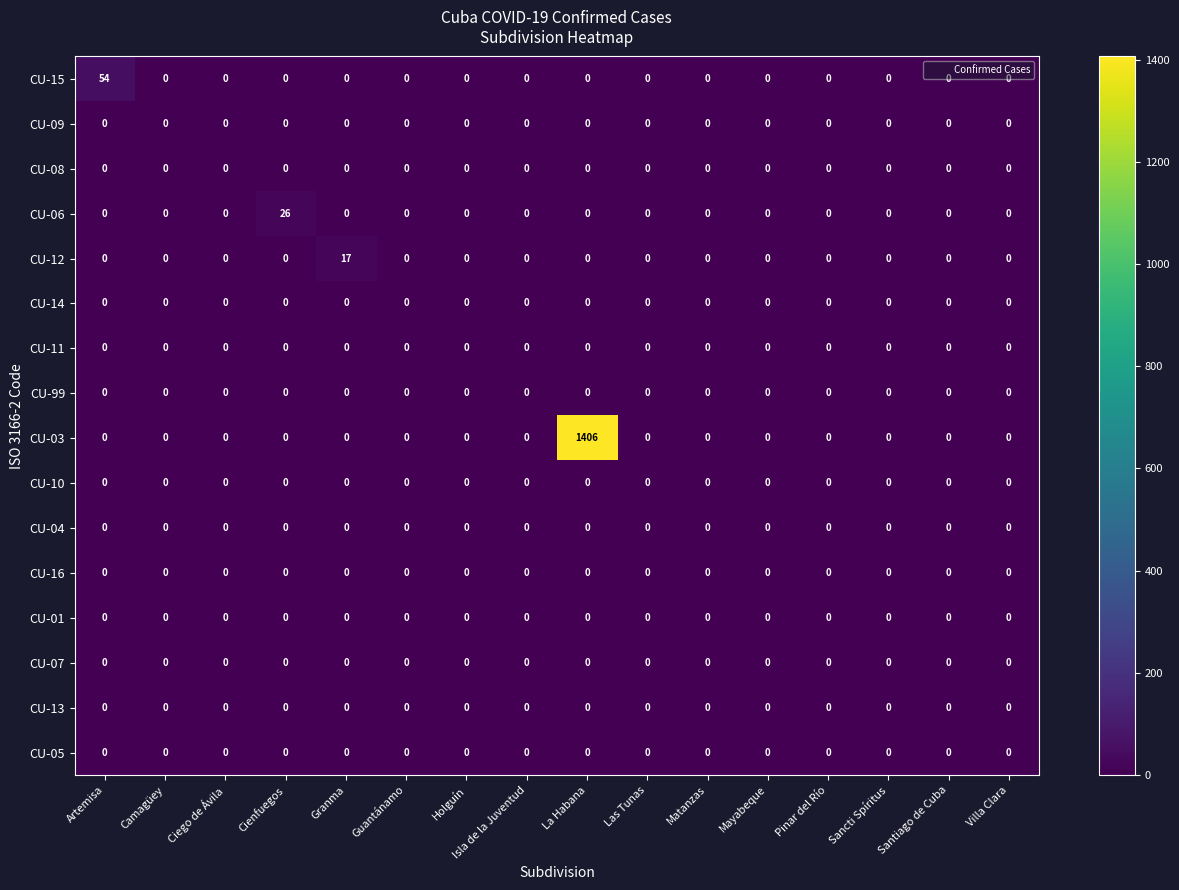

What is the difference between the highest and lowest values at Granma?

17